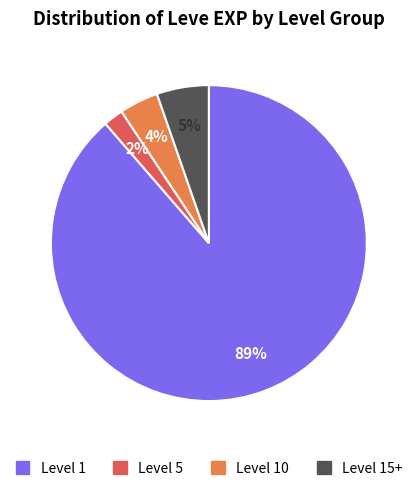

How many slices are in this pie chart?

4